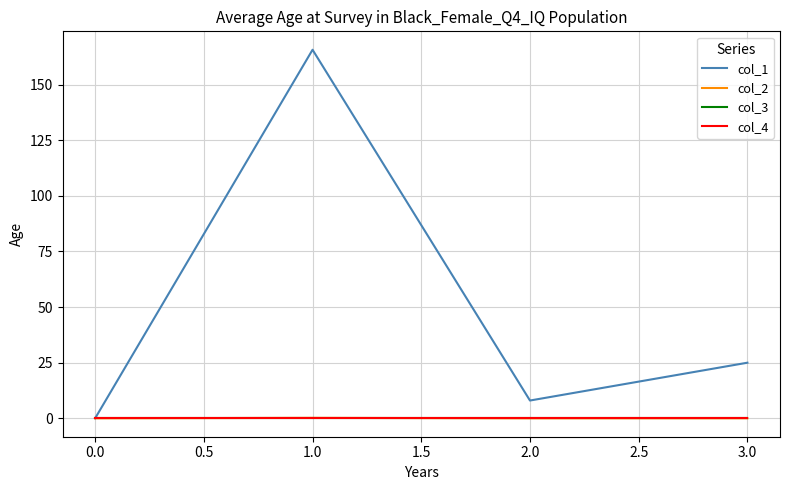

Does the chart display data point markers on the line(s)?

No